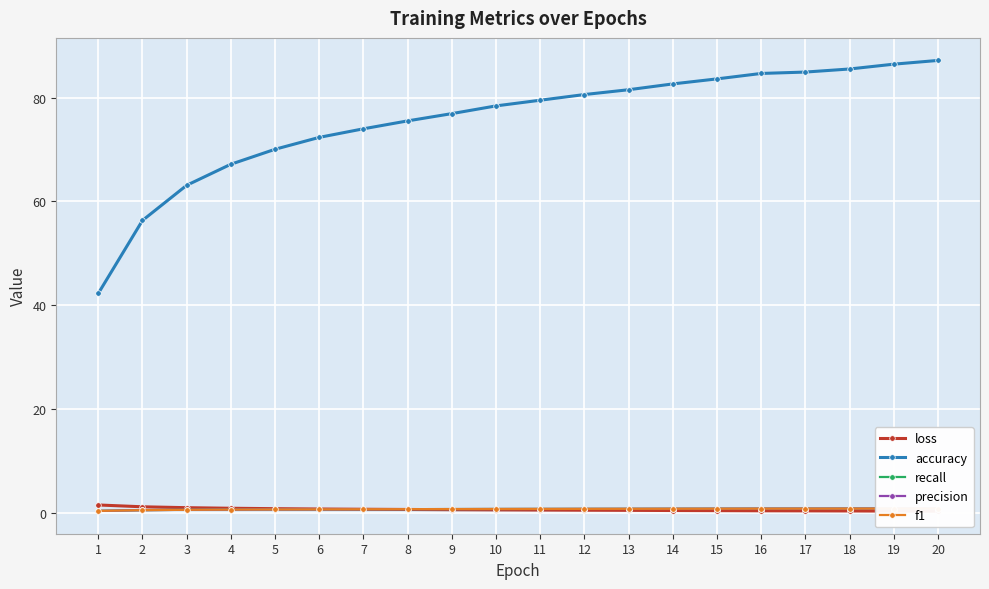

Reading left to right, transcribe all the data shown in this chart.

loss: 1=1.6	2=1.2	3=1.0	4=0.9	5=0.8	6=0.8	7=0.7	8=0.7	9=0.6	10=0.6	11=0.6	12=0.5	13=0.5	14=0.5	15=0.5	16=0.4	17=0.4	18=0.4	19=0.4	20=0.4
accuracy: 1=42.3	2=56.3	3=63.1	4=67.2	5=70.0	6=72.3	7=74.0	8=75.5	9=76.9	10=78.4	11=79.5	12=80.6	13=81.5	14=82.6	15=83.6	16=84.7	17=84.9	18=85.5	19=86.4	20=87.2
recall: 1=0.4	2=0.6	3=0.6	4=0.7	5=0.7	6=0.7	7=0.7	8=0.8	9=0.8	10=0.8	11=0.8	12=0.8	13=0.8	14=0.8	15=0.8	16=0.8	17=0.8	18=0.9	19=0.9	20=0.9
precision: 1=0.4	2=0.6	3=0.6	4=0.7	5=0.7	6=0.7	7=0.7	8=0.8	9=0.8	10=0.8	11=0.8	12=0.8	13=0.8	14=0.8	15=0.8	16=0.8	17=0.8	18=0.9	19=0.9	20=0.9
f1: 1=0.4	2=0.6	3=0.6	4=0.7	5=0.7	6=0.7	7=0.7	8=0.8	9=0.8	10=0.8	11=0.8	12=0.8	13=0.8	14=0.8	15=0.8	16=0.8	17=0.8	18=0.9	19=0.9	20=0.9